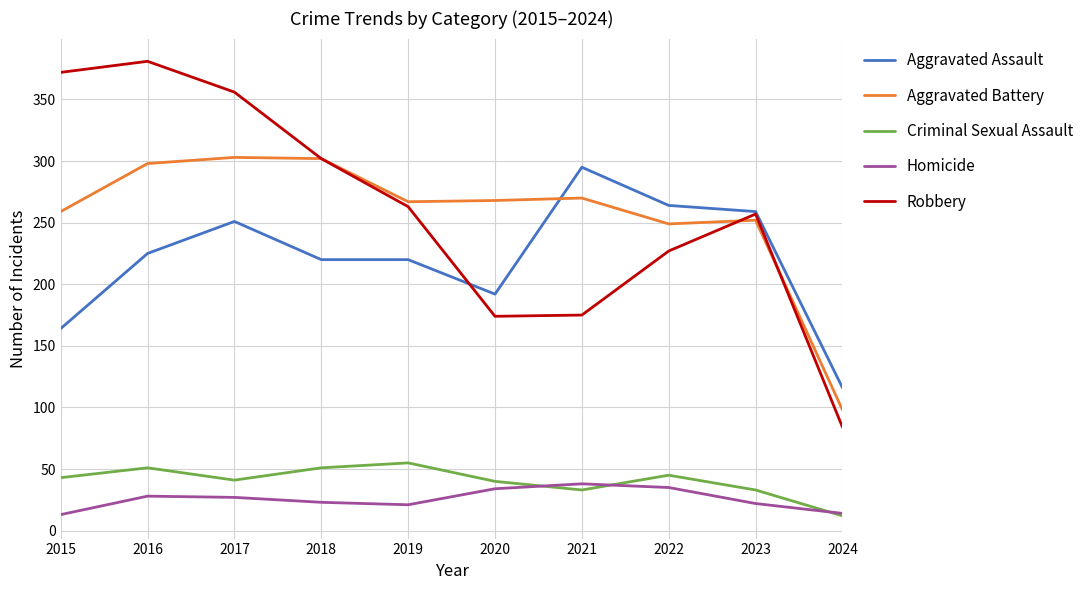

Which series has the widest spread of values?

Robbery